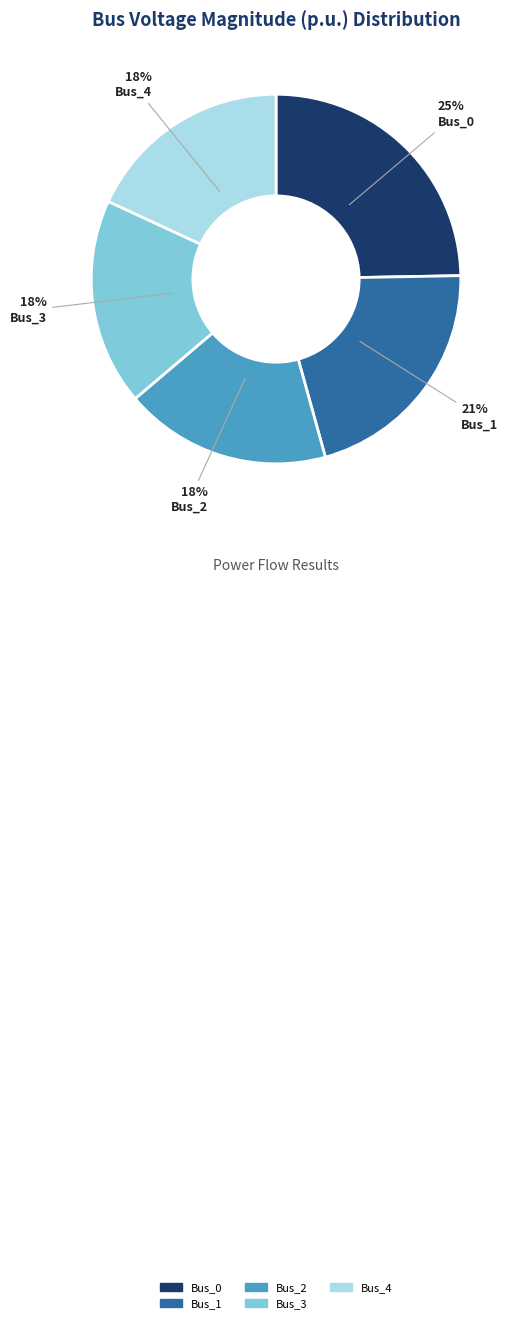

True or false: Bus_3 accounts for 5% of the total.

False